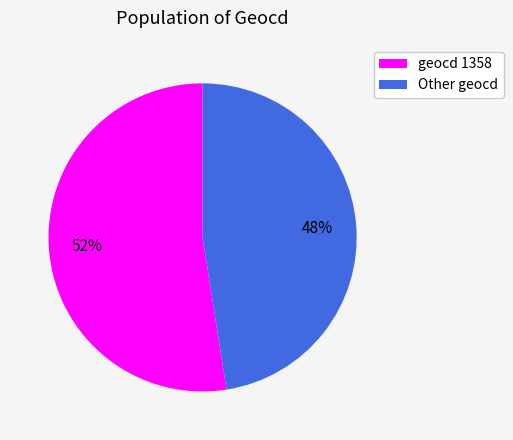

Does any single category account for the majority?

Yes